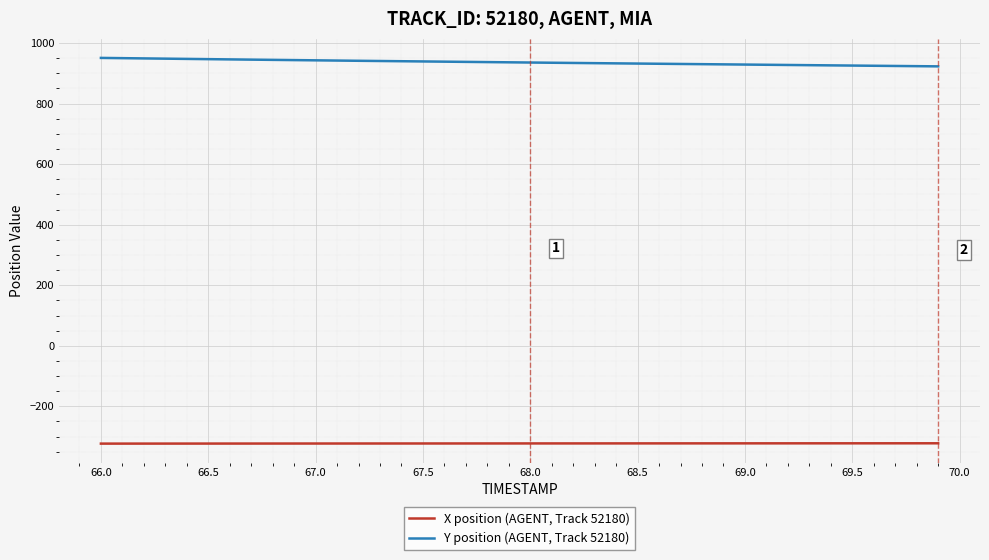

What is the minimum value shown in the chart?

-323.1